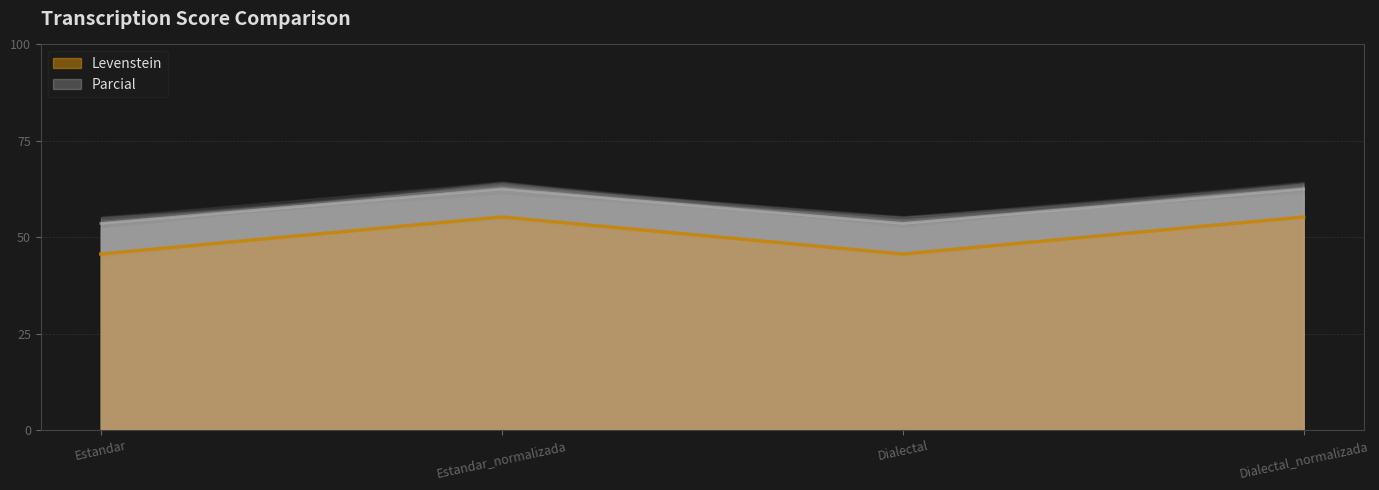

What is the average value of the Parcial series?

58.0